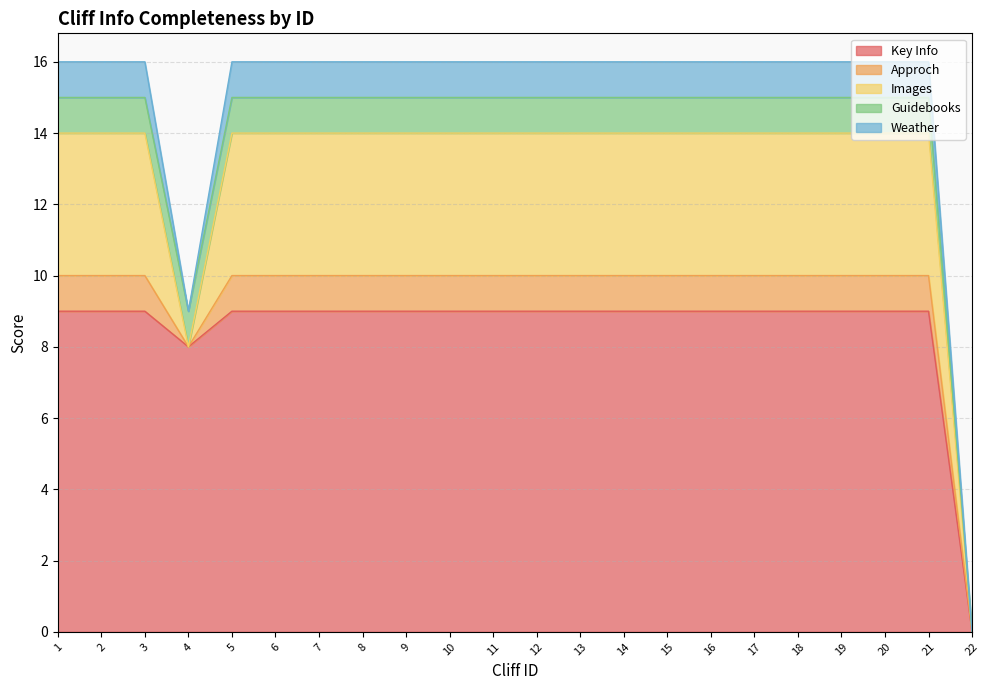

Rank the series by their maximum value, from highest to lowest.

Key Info, Images, Approch, Guidebooks, Weather